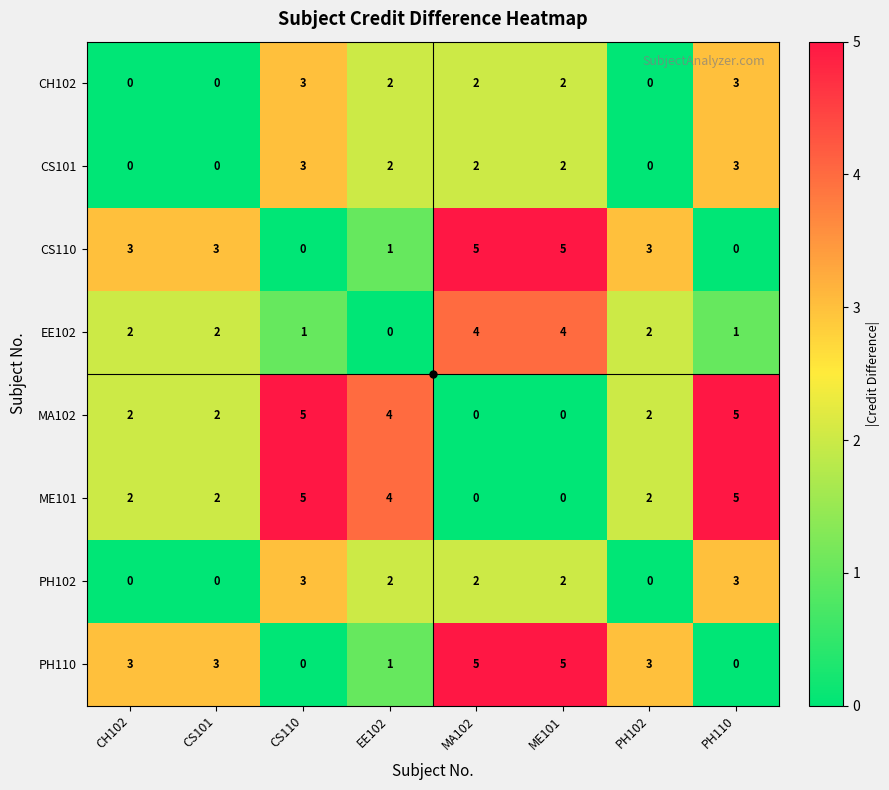

What is the maximum value shown in the chart?

5